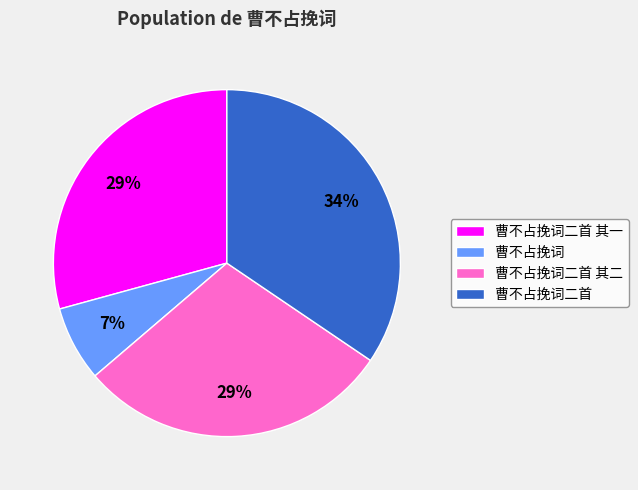

Which slice is the largest?

曹不占挽词二首